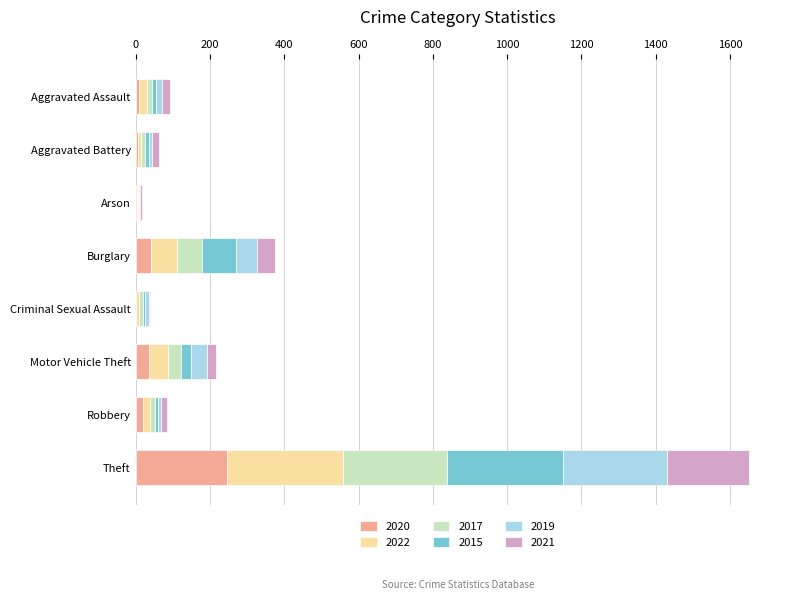

At which category is the sum across all series the highest?

Theft